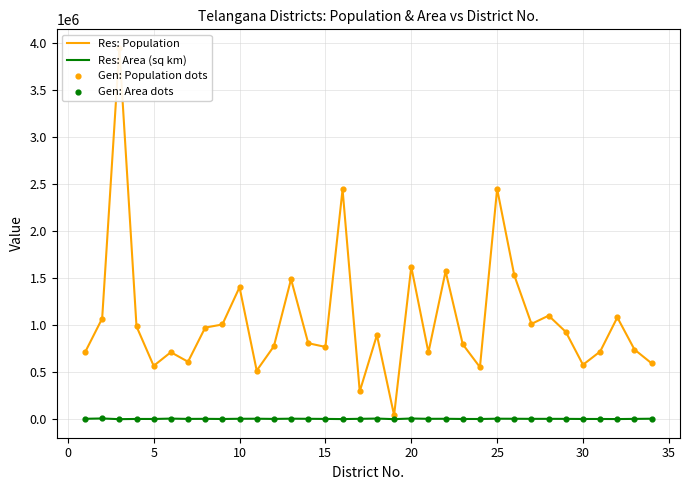

At how many categories does at least one series exceed 1625746?

3